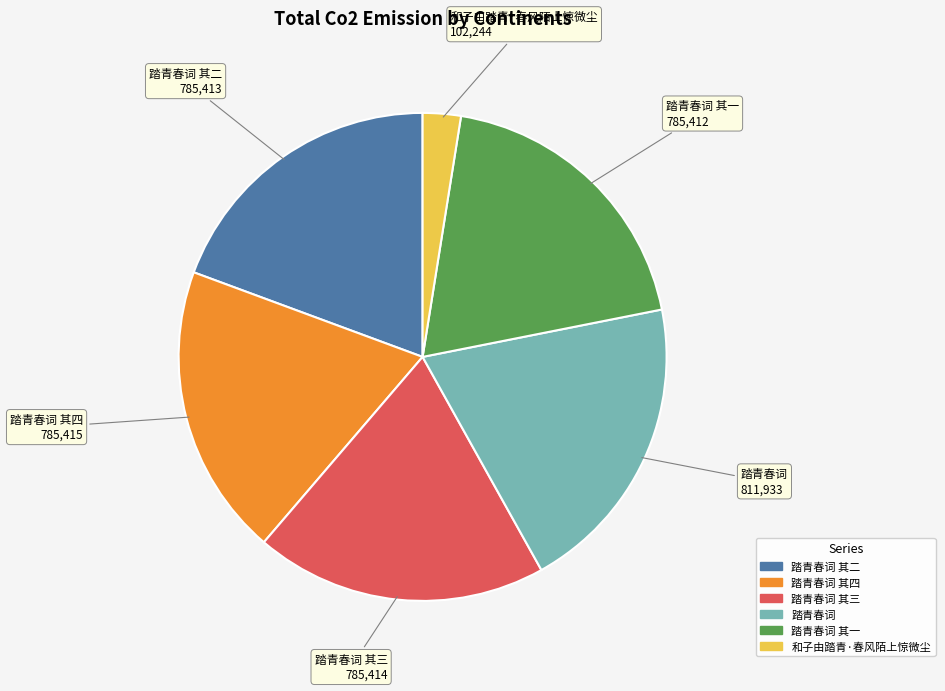

Is there a majority slice in this chart?

No